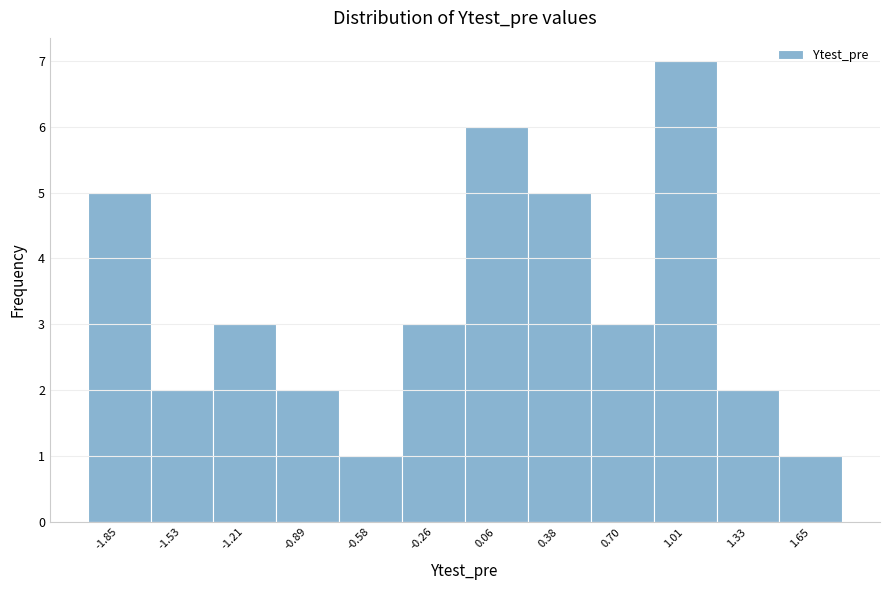

Reading left to right, extract all data points from this chart.

5	2	3	2	1	3	6	5	3	7	2	1